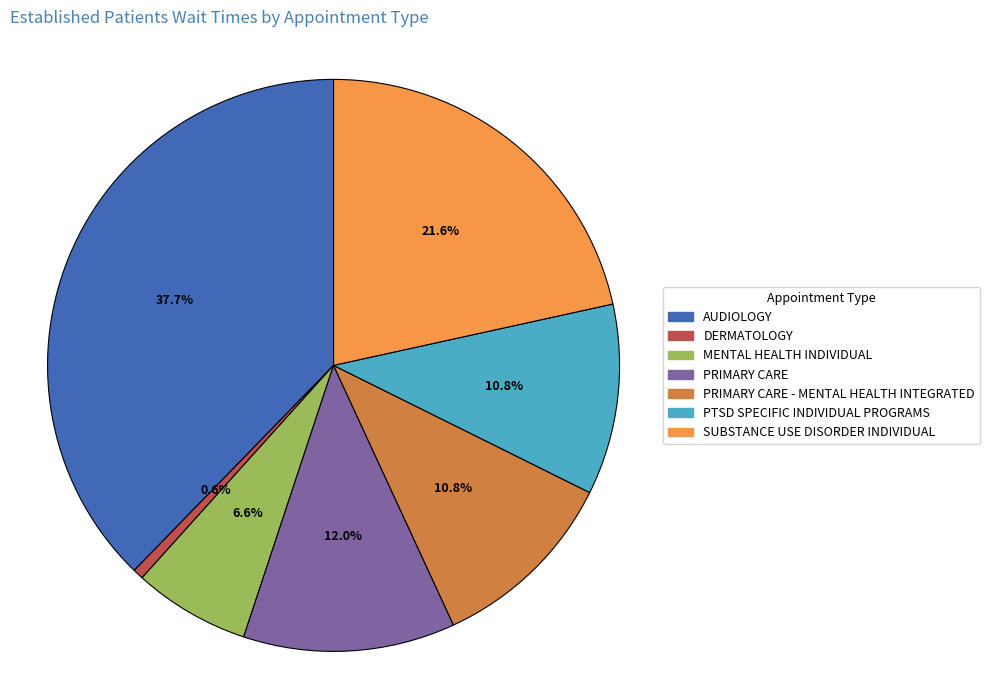

Is there a majority slice in this chart?

No